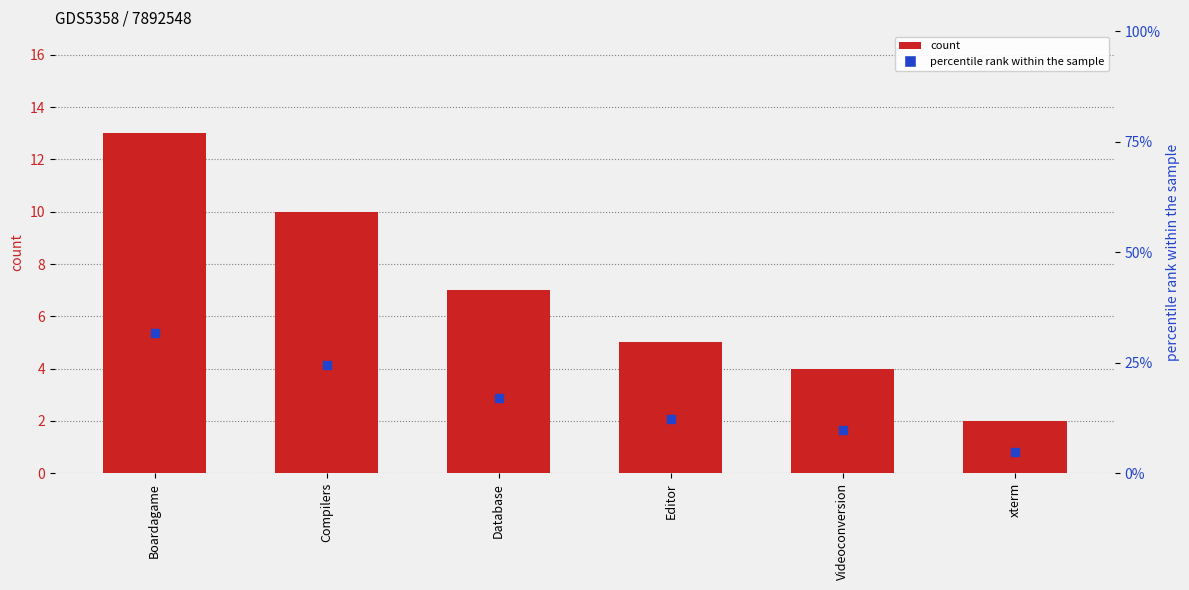

Which series has the largest Y range (max minus min)?

percentile rank within the sample